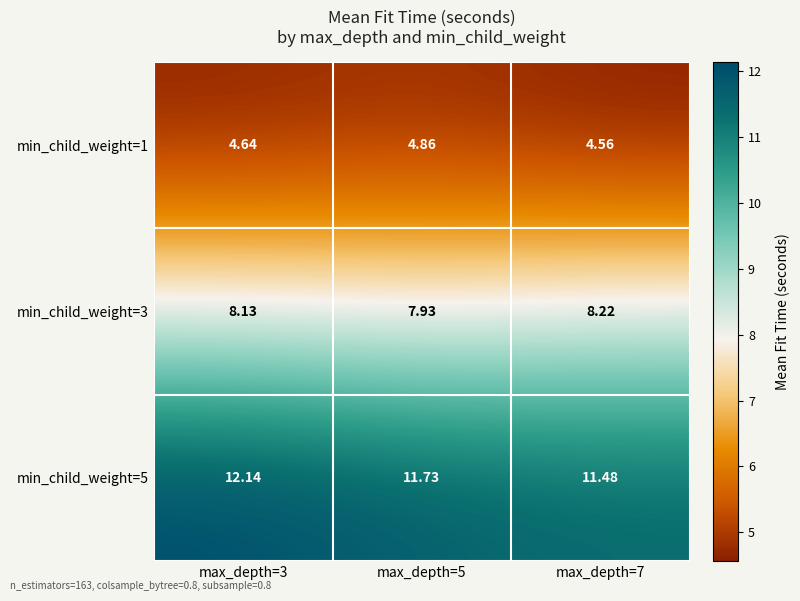

Reading left to right, extract all data points from this chart.

min_child_weight=1: max_depth=3=4.6	max_depth=5=4.9	max_depth=7=4.6
min_child_weight=3: max_depth=3=8.1	max_depth=5=7.9	max_depth=7=8.2
min_child_weight=5: max_depth=3=12.1	max_depth=5=11.7	max_depth=7=11.5